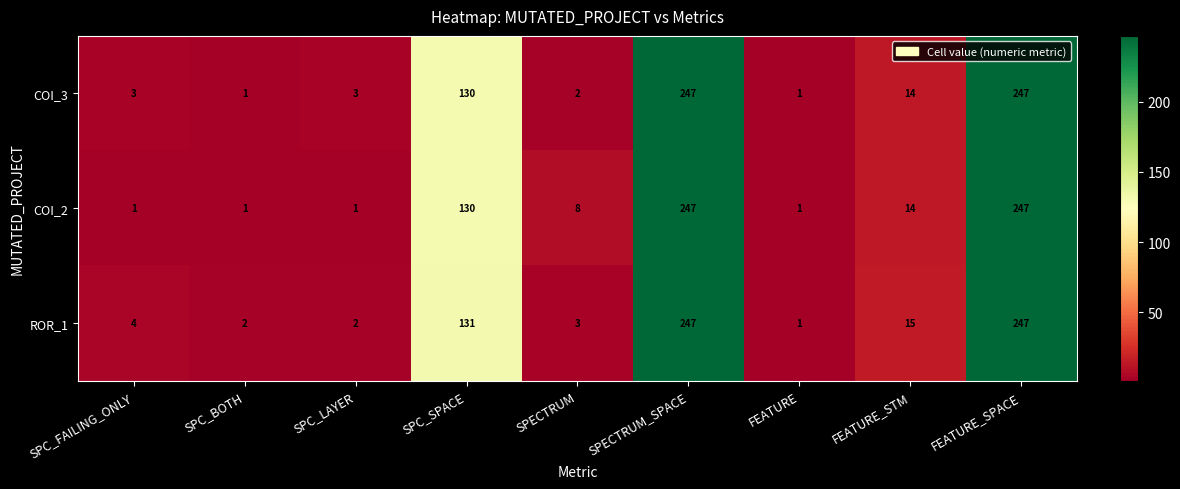

What is the greatest value displayed?

247